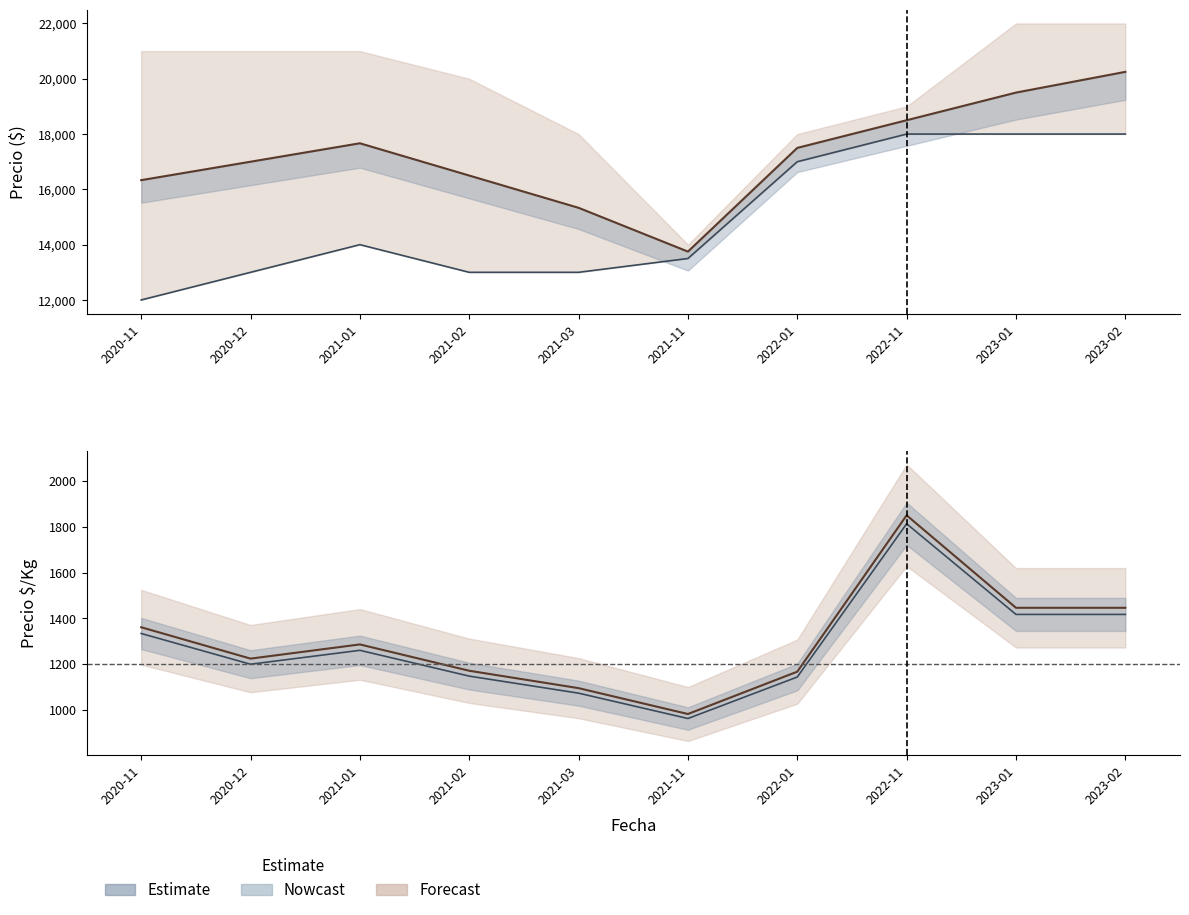

At which label is Precio minimo closest to 15000?

2021-01